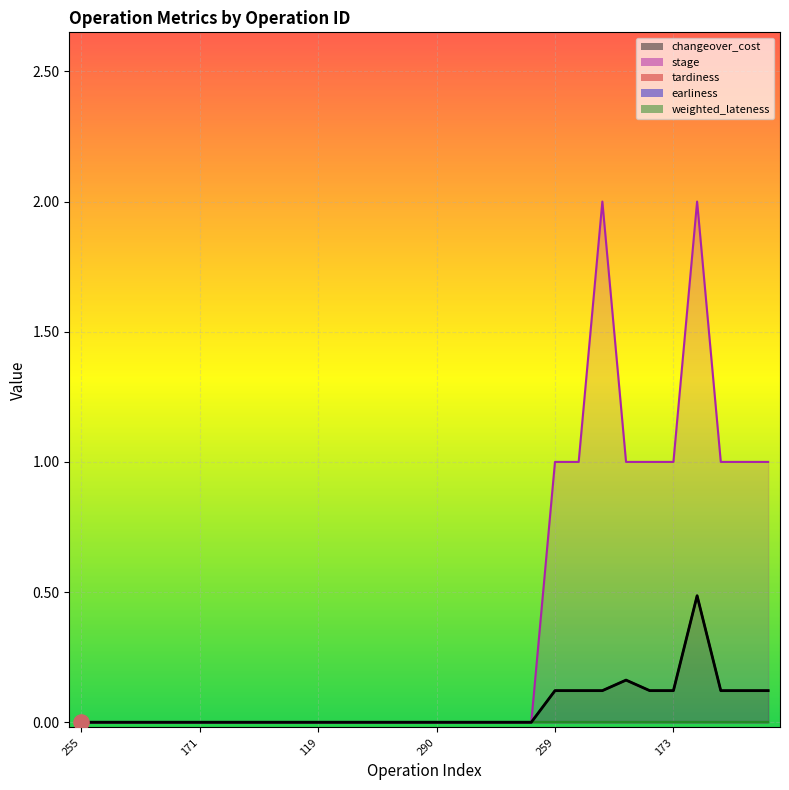

Which series reaches the minimum Y coordinate?

changeover_cost